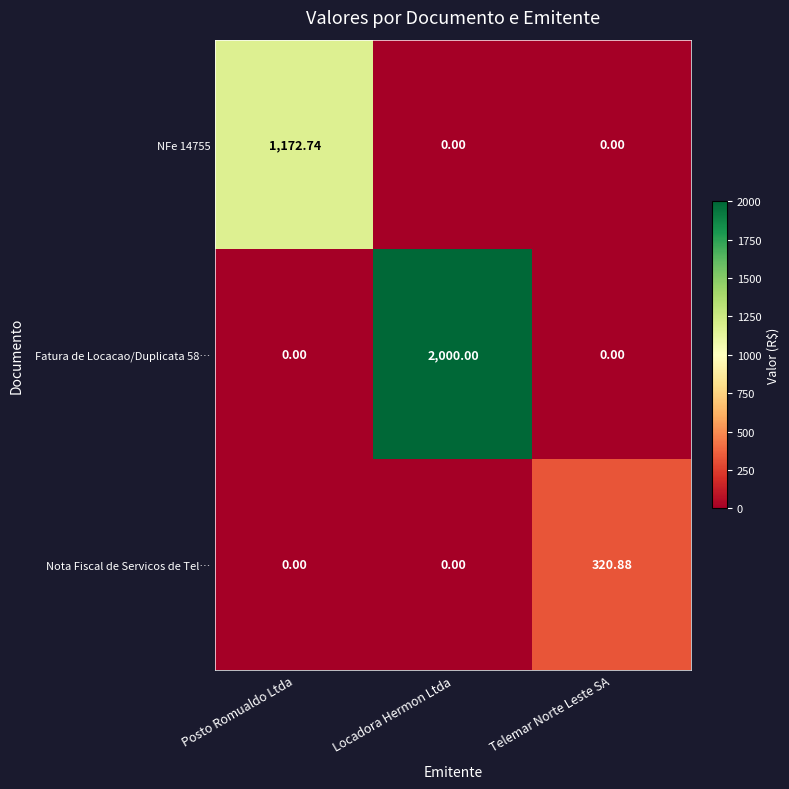

At which category does the chart reach its peak across all series?

Locadora Hermon Ltda